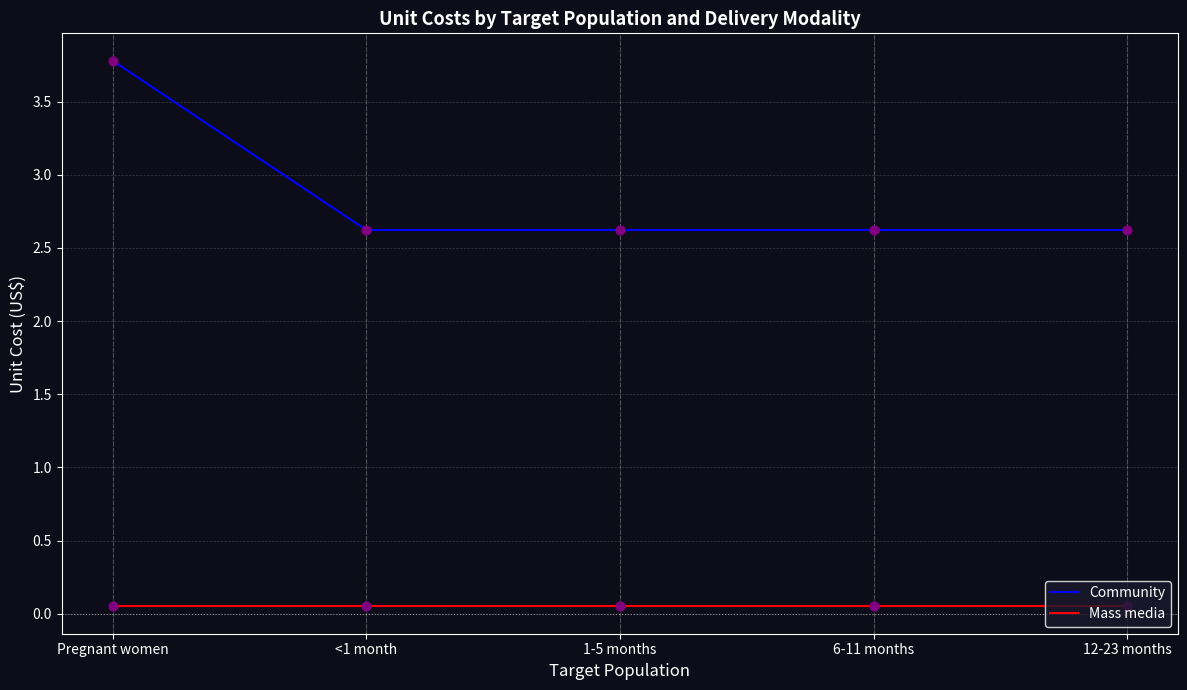

What are all the series names shown in the legend?

Community, Mass media